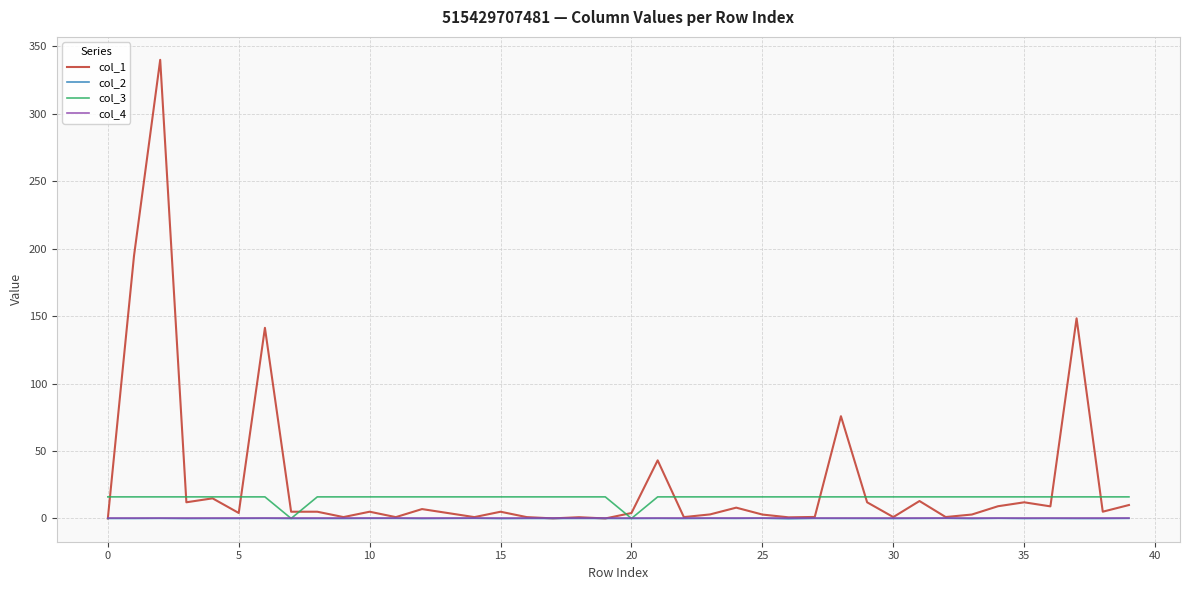

Which series has the widest spread of values?

col_1